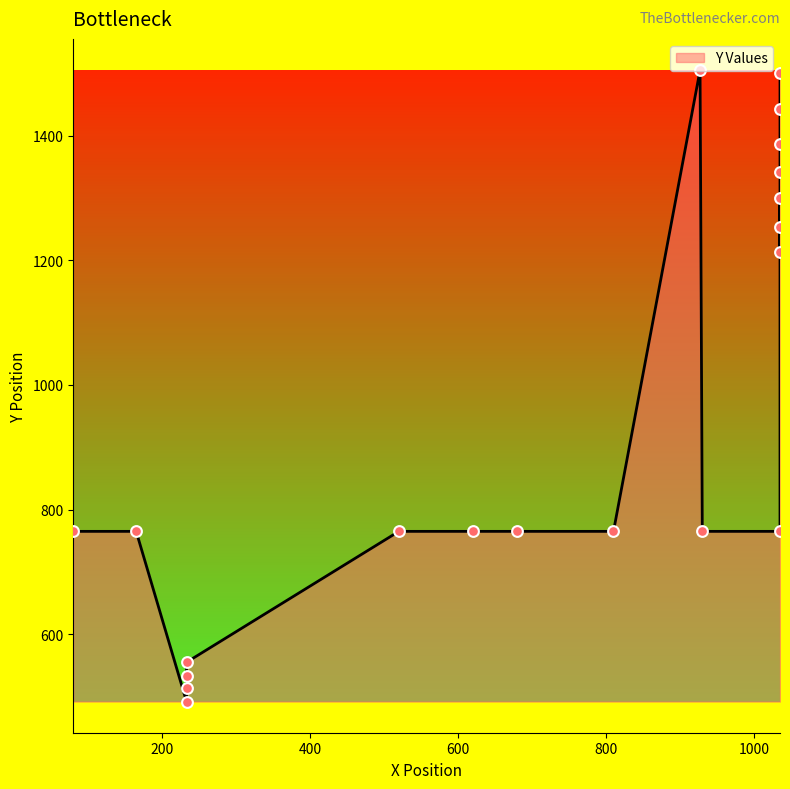

Approximately how many times larger is the value at 1035 compared to 233?

2.7